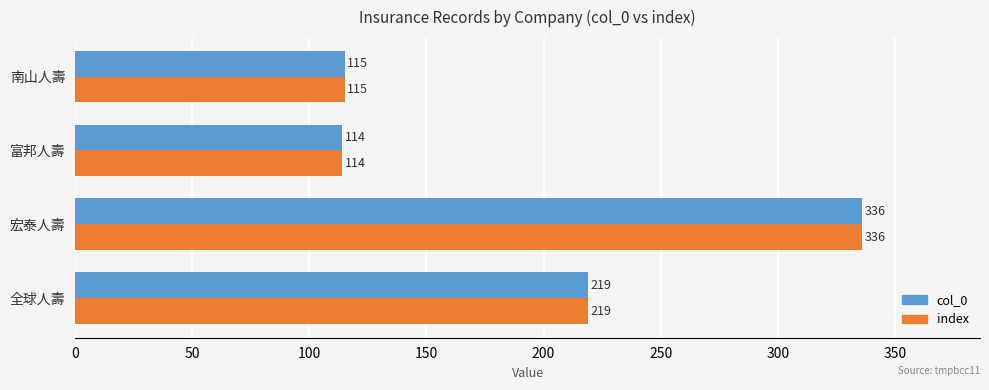

The col_0 series shows 30 at 富邦人壽. True or false?

False